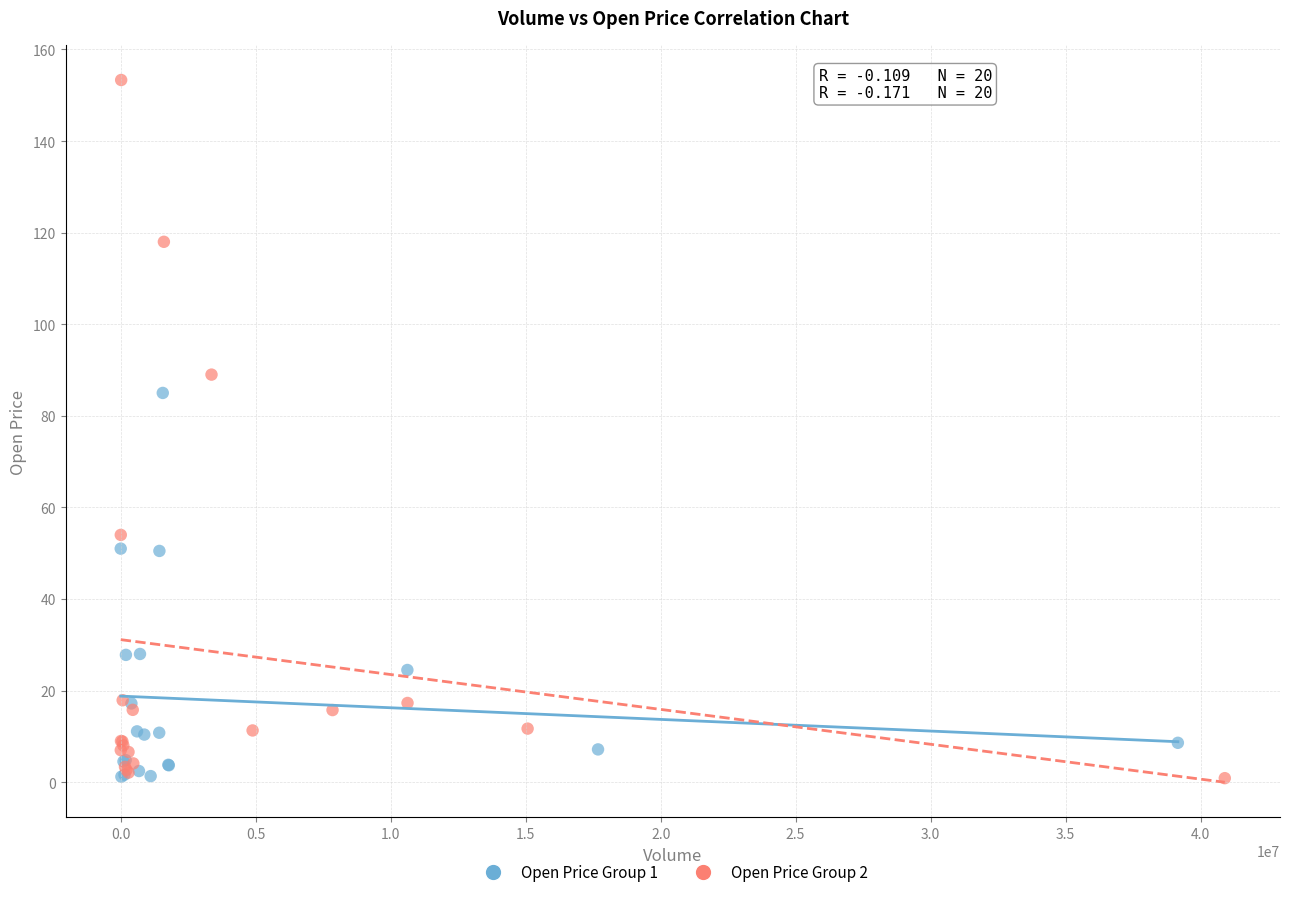

Which series reaches the maximum Y coordinate?

Open Price Group 2